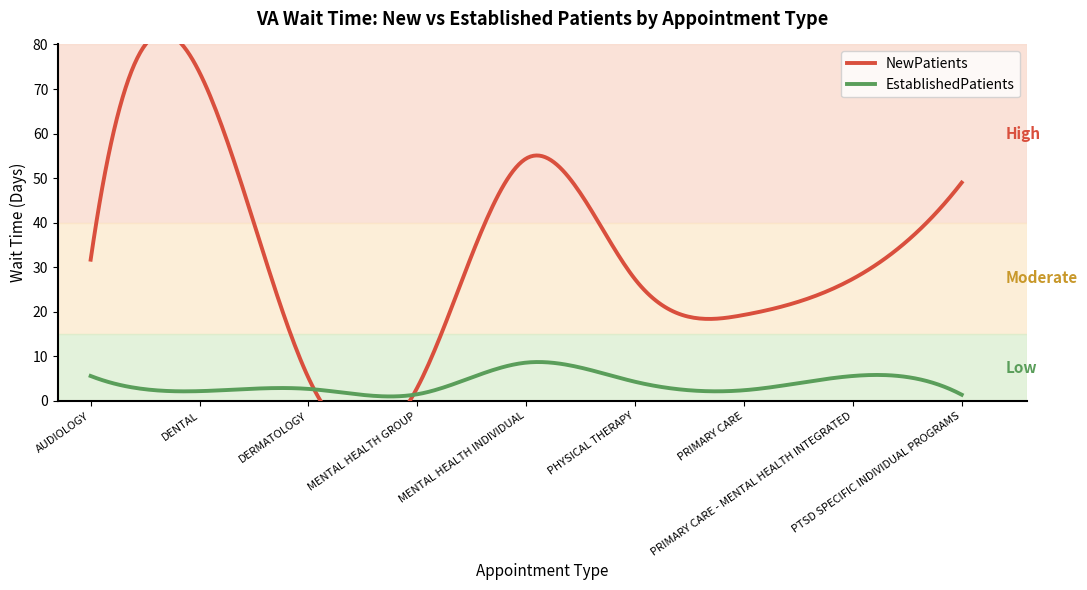

What is the spread (max minus min) of values at DERMATOLOGY?

2.5